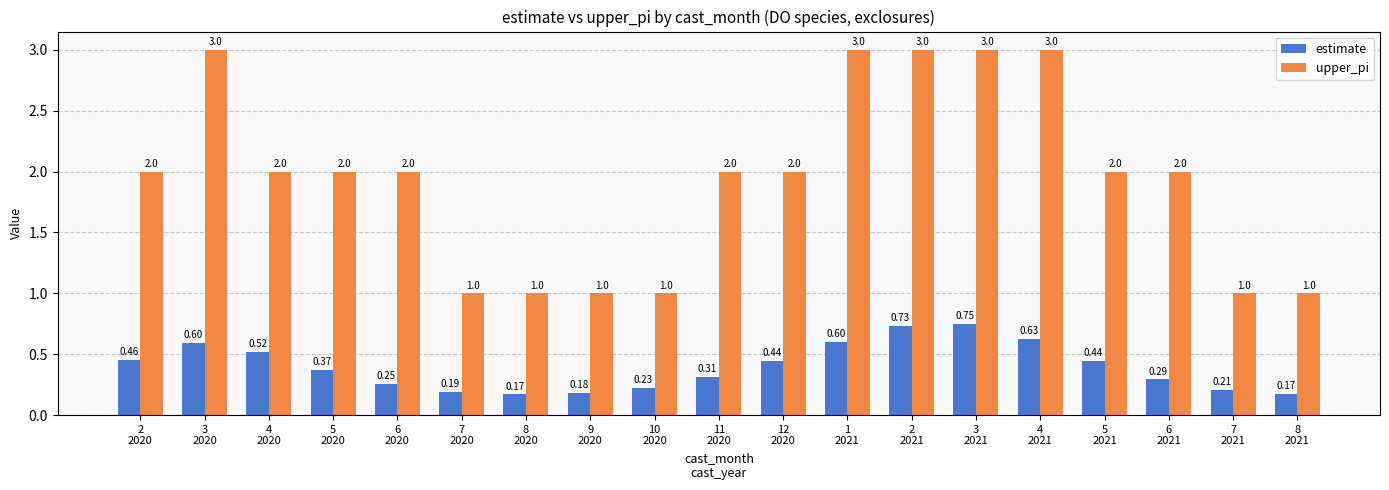

List the series in order of their peak value, lowest first.

estimate, upper_pi